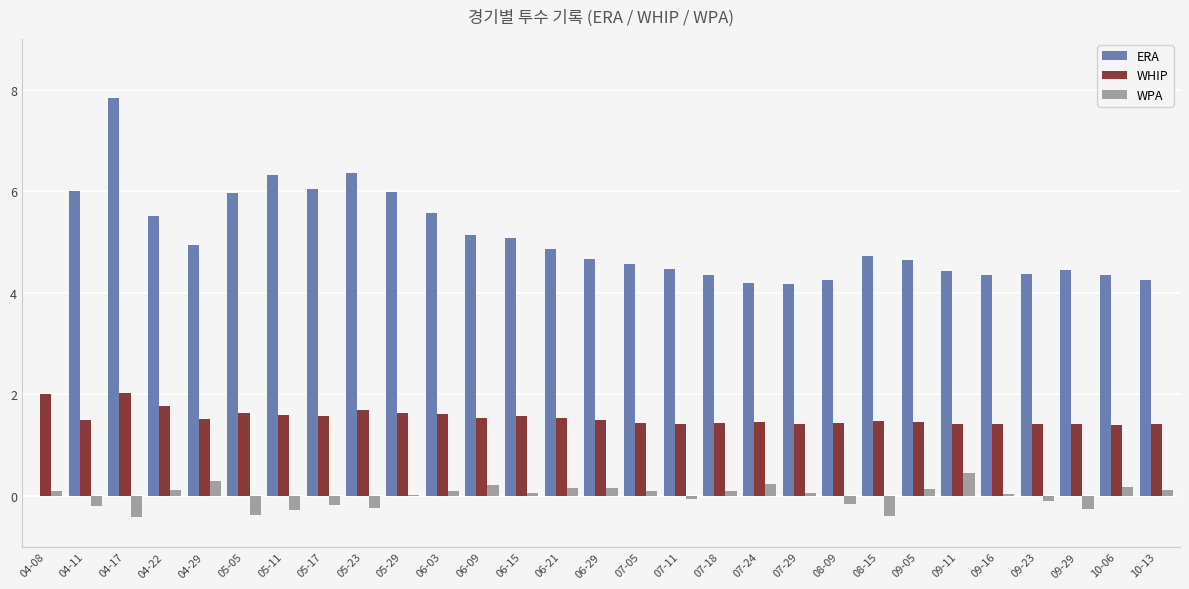

Is the value of ERA at 09-05 greater than the value of WHIP at 08-15?

Yes